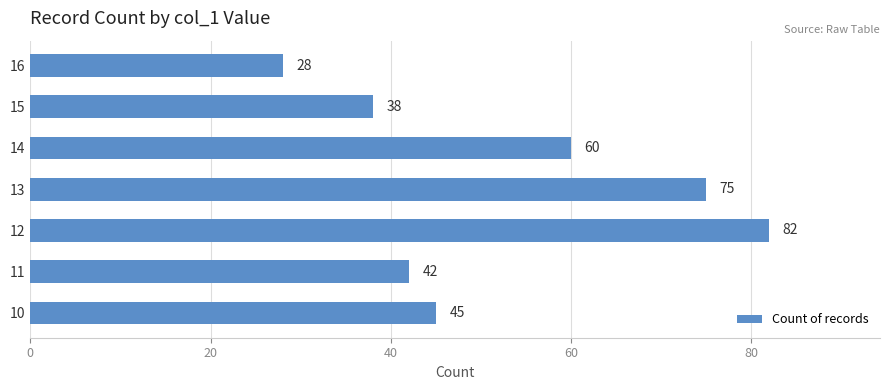

Is it true that the value at 12 is 118?

False